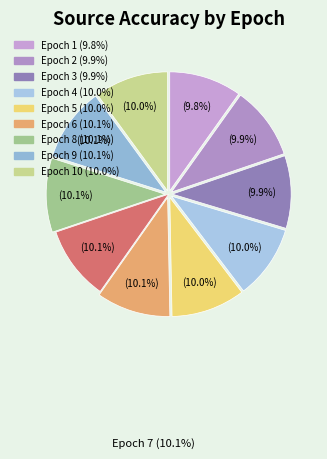

Count the number of slices in the pie.

10